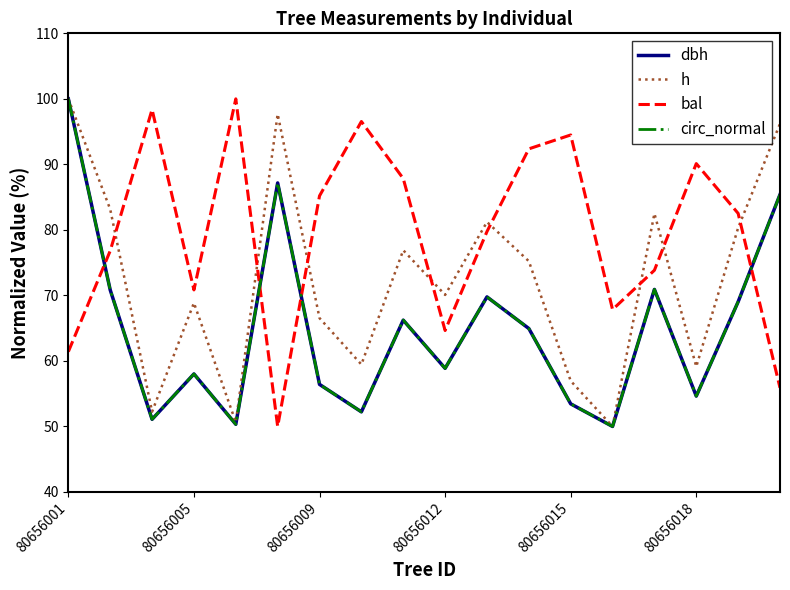

What is the lowest value of the h series?

50.0